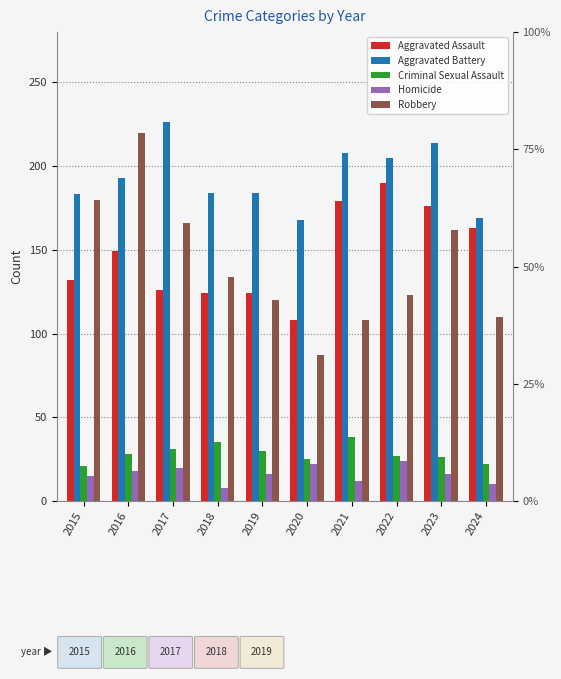

Reading right to left, transcribe all the data shown in this chart.

Aggravated Assault: 2024=163	2023=176	2022=190	2021=179	2020=108	2019=124	2018=124	2017=126	2016=149	2015=132
Aggravated Battery: 2024=169	2023=214	2022=205	2021=208	2020=168	2019=184	2018=184	2017=226	2016=193	2015=183
Criminal Sexual Assault: 2024=22	2023=26	2022=27	2021=38	2020=25	2019=30	2018=35	2017=31	2016=28	2015=21
Homicide: 2024=10	2023=16	2022=24	2021=12	2020=22	2019=16	2018=8	2017=20	2016=18	2015=15
Robbery: 2024=110	2023=162	2022=123	2021=108	2020=87	2019=120	2018=134	2017=166	2016=220	2015=180